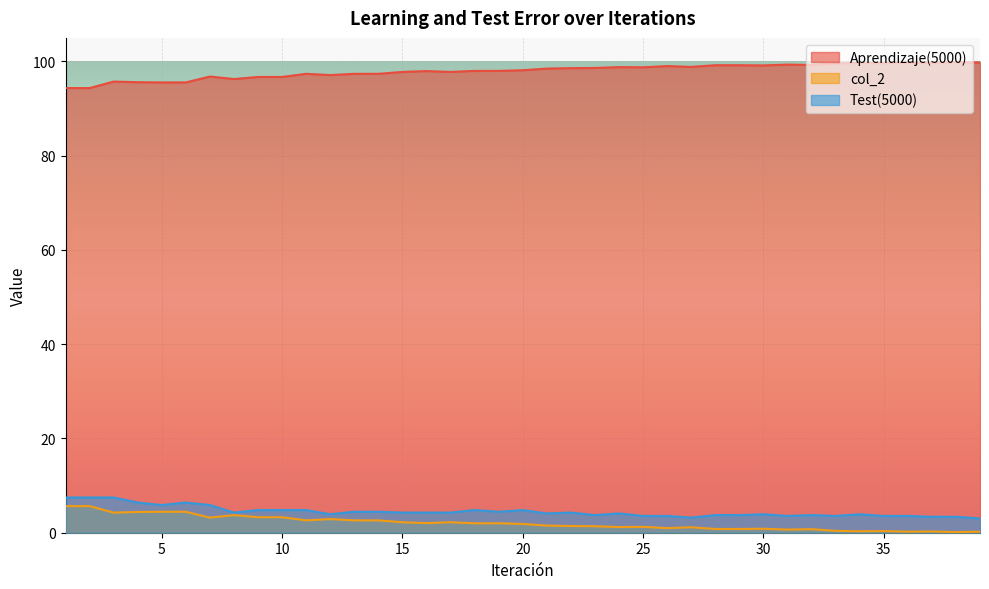

How many lines are shown in the chart?

3